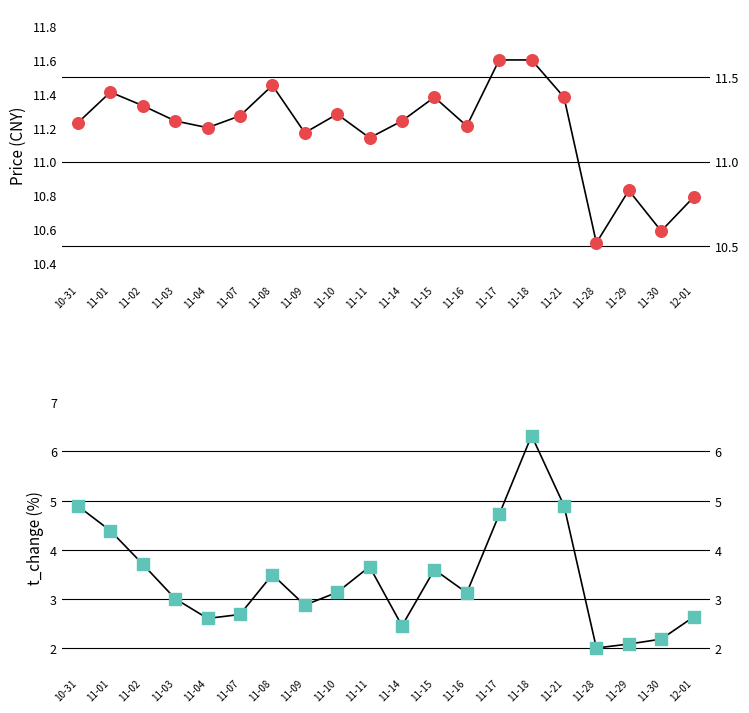

At which category is the sum across all series the highest?

11-18